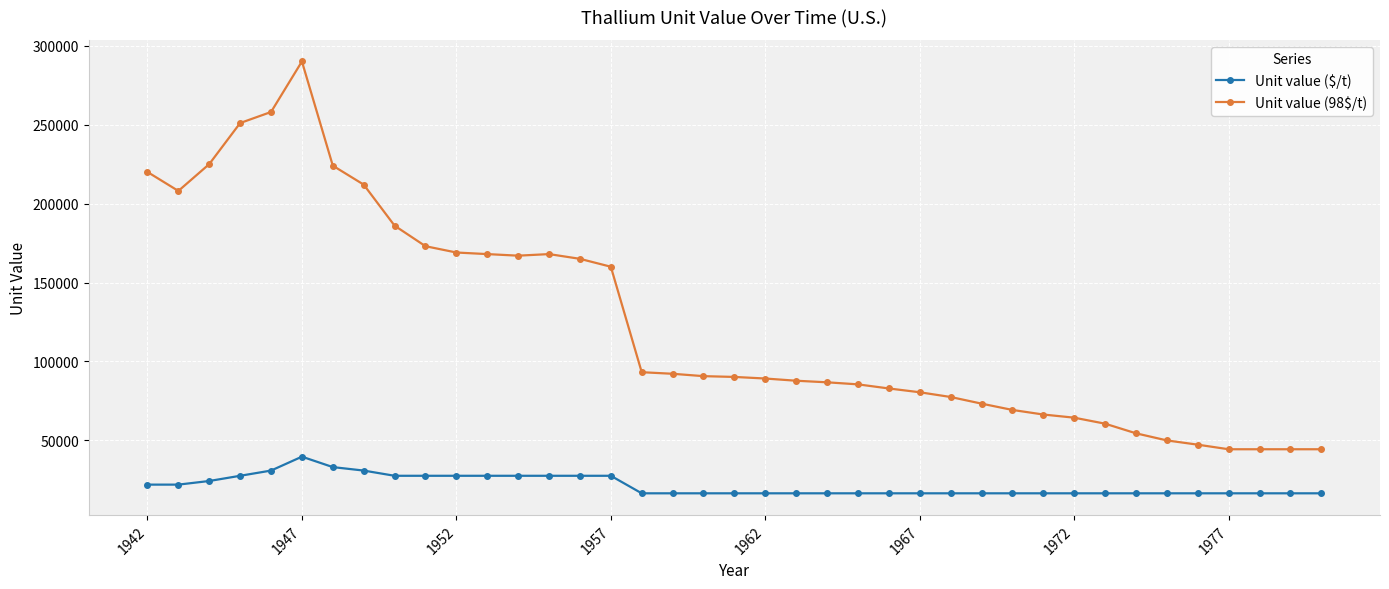

What is the difference between the maximum and minimum values in the Unit value (98$/t) series?

245600